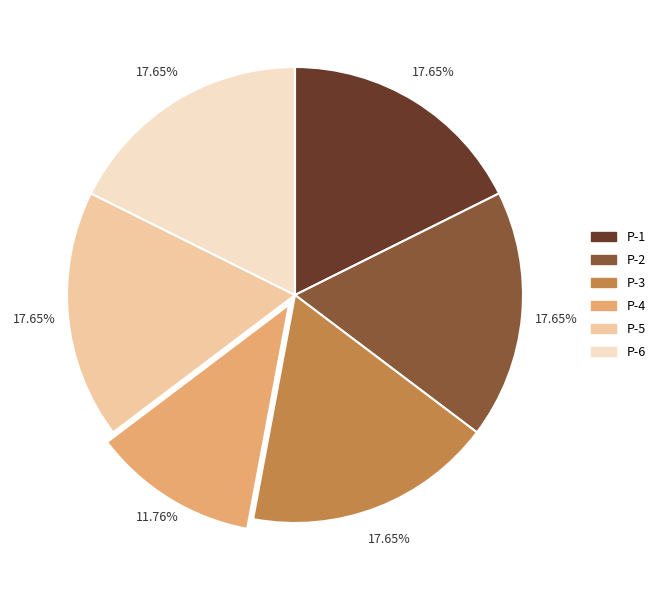

What percentage do P-2 and P-1 together represent?

35.3%